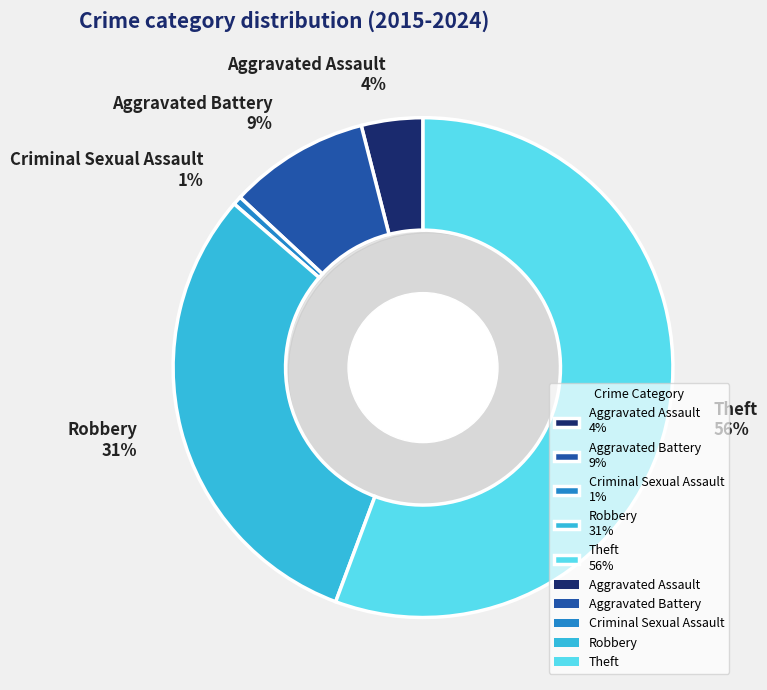

Between Robbery and Aggravated Assault, which is larger?

Robbery